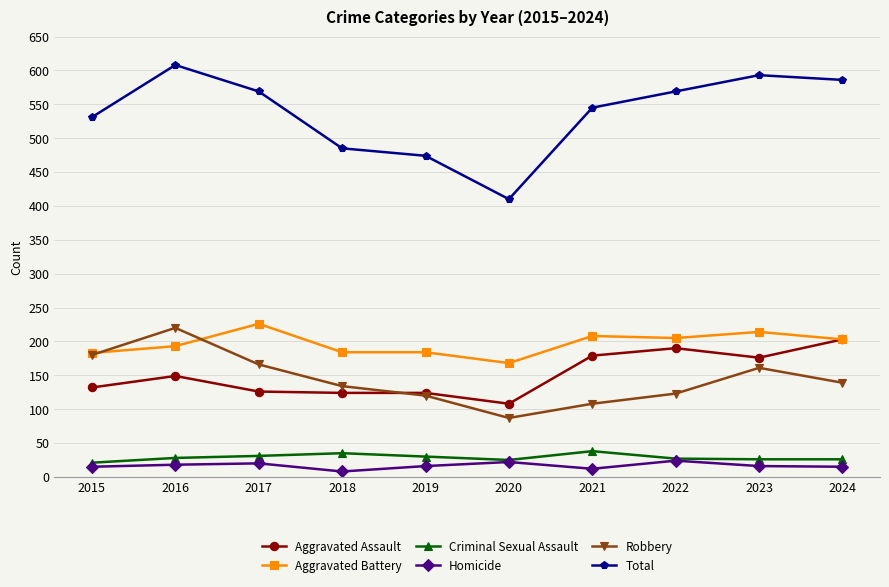

What is the average value of the Aggravated Battery series?

197